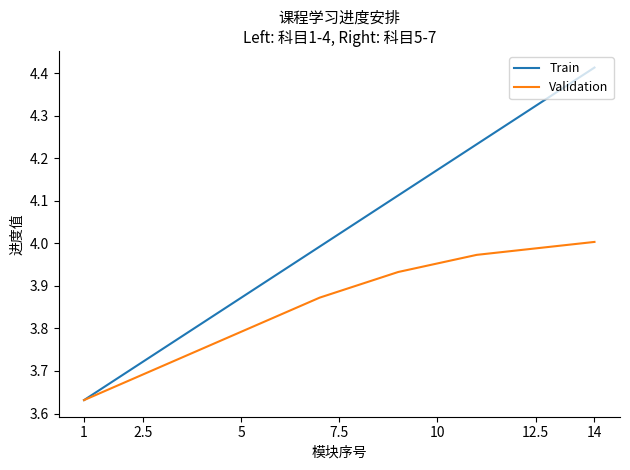

Rank the series by their average value, from lowest to highest.

Validation, Train